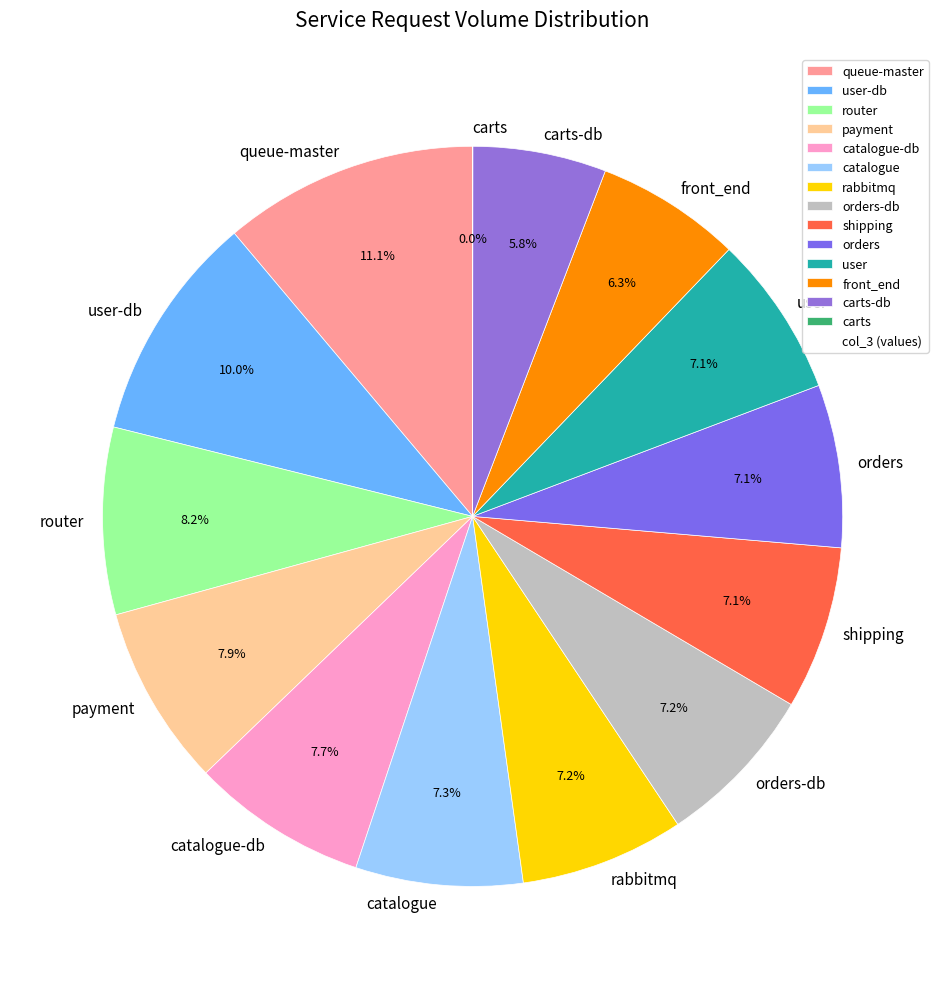

What percentage do catalogue-db and user together represent?

14.8%